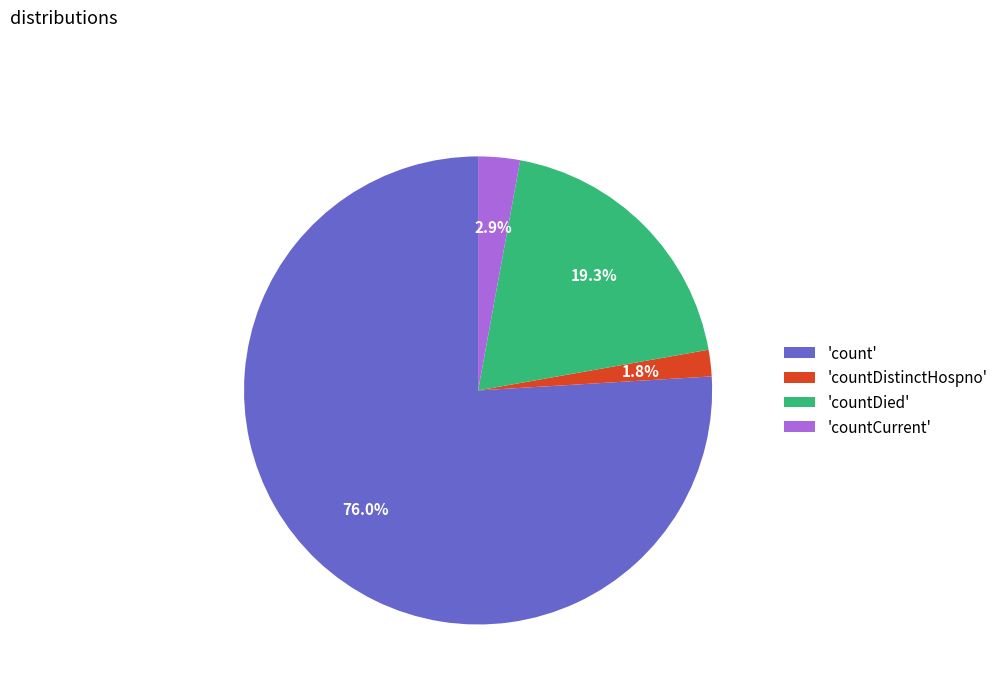

Which has a higher value, 'countCurrent' or 'countDied'?

'countDied'